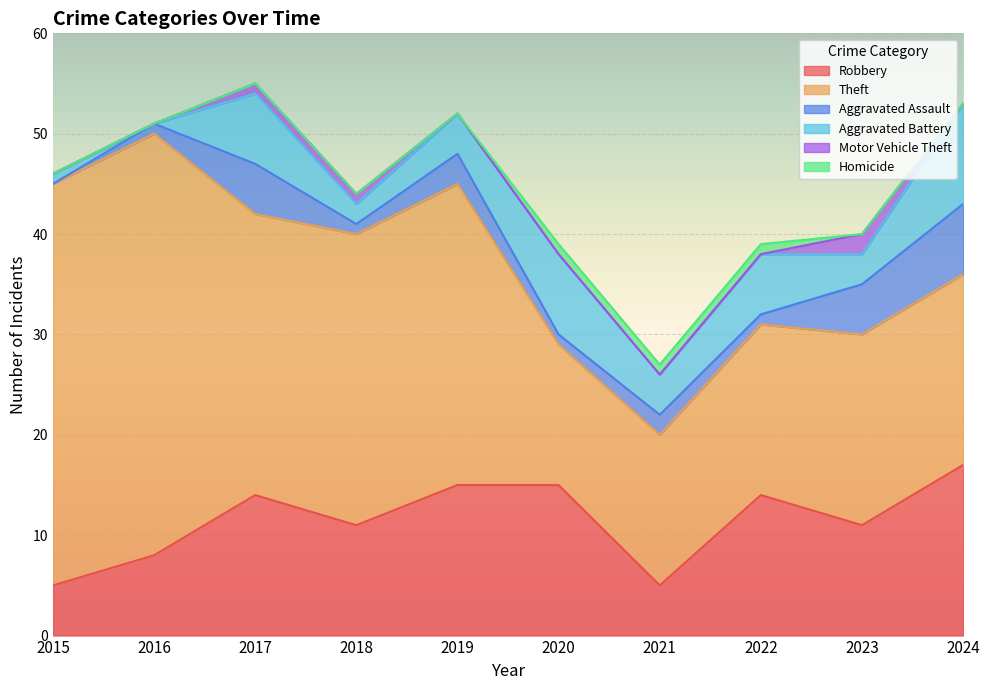

What is the greatest value displayed?

42